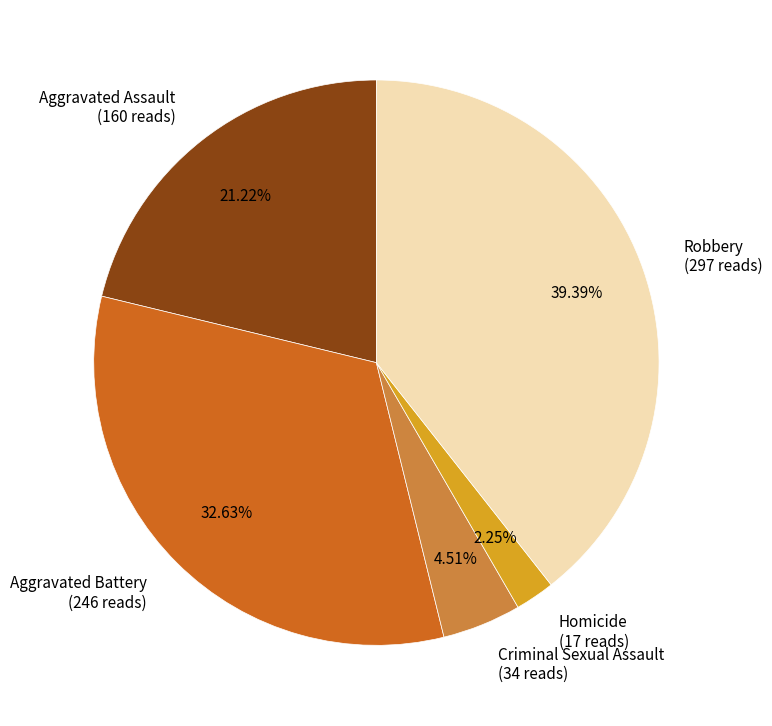

Which category has the biggest portion of the pie?

Robbery